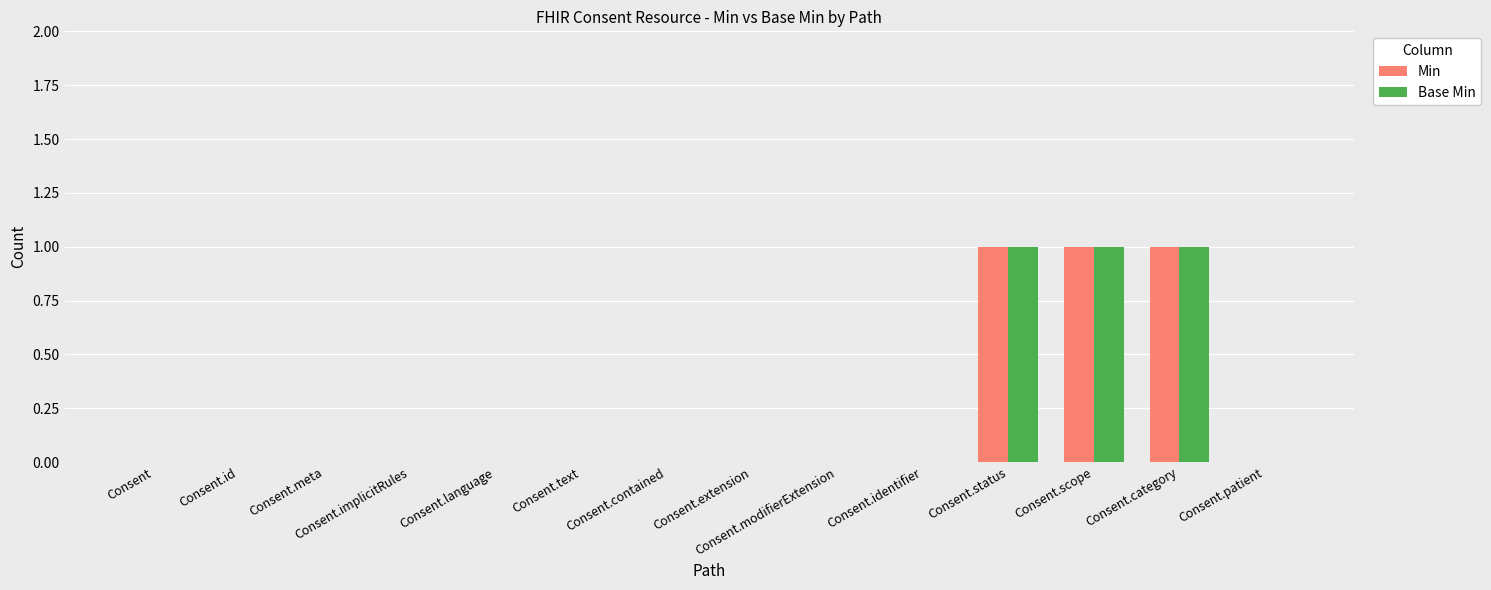

True or false: Base Min has a value of 0 at Consent.

True